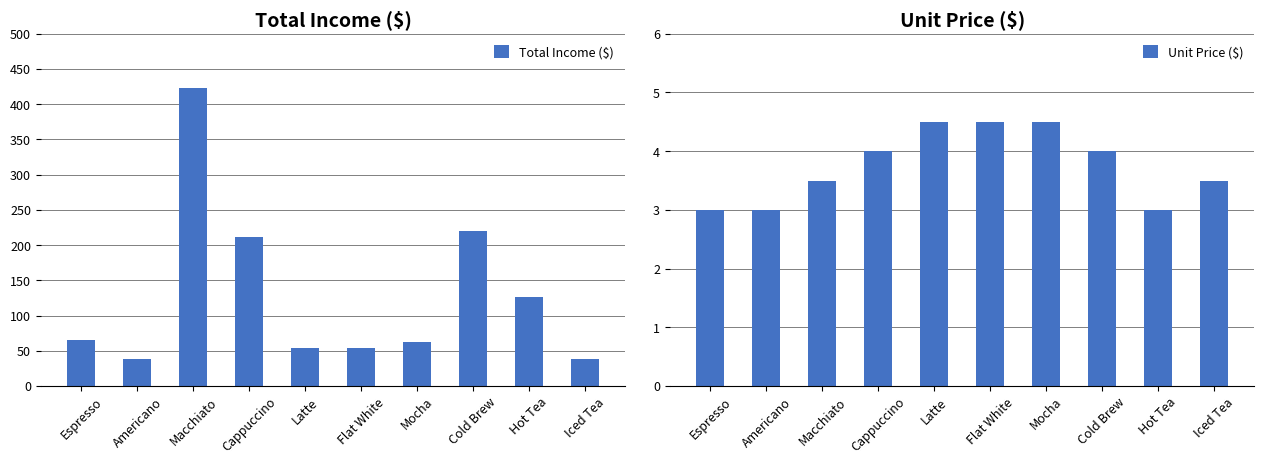

What is the sum of the Unit Price ($) values at Flat White and Mocha?

9.0